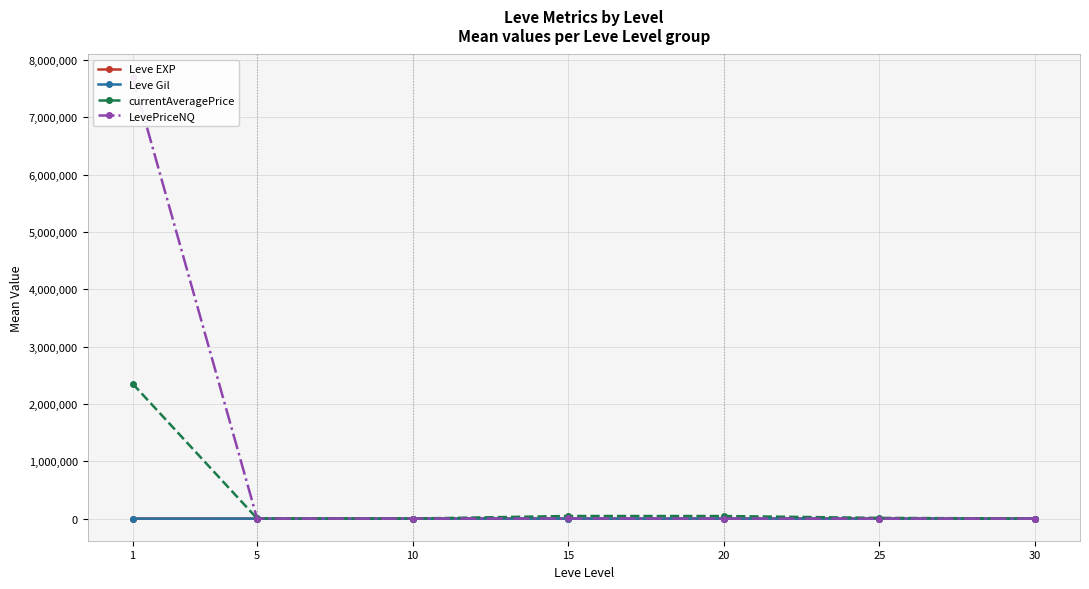

Reading left to right, list all the values displayed in this chart.

Leve EXP: 1=468.5	5=2.3	10=5.3	15=14.2	20=16.3	25=31.8	30=45.5
Leve Gil: 1=163.5	5=528.3	10=576.7	15=323.3	20=628.3	25=391.7	30=322.5
currentAveragePrice: 1=2352295.3	5=3207.8	10=1252.8	15=45356.0	20=44923.7	25=12661.8	30=1059.0
LevePriceNQ: 1=7708362.0	5=1195.7	10=898.3	15=2359.7	20=675.0	25=371.0	30=885.8